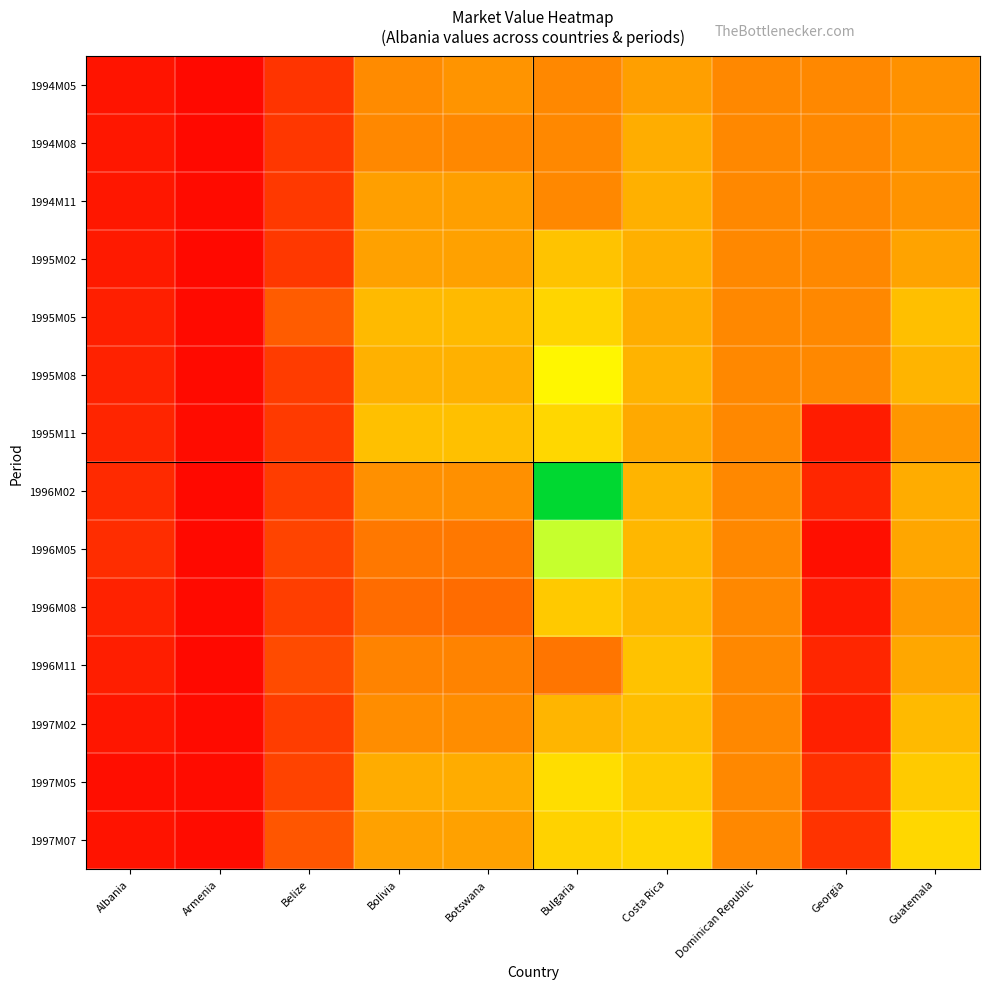

Reading left to right, transcribe all the data shown in this chart.

1994M05: Albania=42.9	Armenia=21.2	Belize=103.6	Bolivia=274.0	Botswana=292.3	Bulgaria=268.2	Costa Rica=314.2	Dominican Republic=268.2	Georgia=268.2	Guatemala=286.4
1994M08: Albania=47.4	Armenia=21.3	Belize=110.1	Bolivia=268.2	Botswana=268.2	Bulgaria=268.2	Costa Rica=341.4	Dominican Republic=268.2	Georgia=268.2	Guatemala=289.8
1994M11: Albania=48.5	Armenia=23.9	Belize=113.5	Bolivia=314.0	Botswana=314.0	Bulgaria=268.2	Costa Rica=347.2	Dominican Republic=268.2	Georgia=268.2	Guatemala=289.7
1995M02: Albania=54.7	Armenia=21.2	Belize=113.1	Bolivia=316.9	Botswana=316.9	Bulgaria=383.0	Costa Rica=346.0	Dominican Republic=268.2	Georgia=268.2	Guatemala=321.1
1995M05: Albania=63.6	Armenia=22.1	Belize=182.7	Bolivia=365.7	Botswana=365.7	Bulgaria=419.4	Costa Rica=340.9	Dominican Republic=268.2	Georgia=268.2	Guatemala=375.5
1995M08: Albania=68.8	Armenia=22.7	Belize=120.7	Bolivia=348.4	Botswana=348.4	Bulgaria=483.9	Costa Rica=352.9	Dominican Republic=268.2	Georgia=268.2	Guatemala=354.0
1995M11: Albania=75.9	Armenia=25.6	Belize=116.3	Bolivia=377.0	Botswana=377.0	Bulgaria=422.1	Costa Rica=332.6	Dominican Republic=268.2	Georgia=58.0	Guatemala=296.4
1996M02: Albania=85.9	Armenia=20.2	Belize=122.7	Bolivia=284.9	Botswana=284.9	Bulgaria=937.9	Costa Rica=355.0	Dominican Republic=268.2	Georgia=76.4	Guatemala=339.7
1996M05: Albania=90.0	Armenia=21.2	Belize=135.2	Bolivia=236.6	Botswana=236.6	Bulgaria=556.1	Costa Rica=360.4	Dominican Republic=268.2	Georgia=31.7	Guatemala=327.0
1996M08: Albania=70.0	Armenia=21.8	Belize=123.3	Bolivia=214.1	Botswana=214.1	Bulgaria=396.2	Costa Rica=360.0	Dominican Republic=268.2	Georgia=50.9	Guatemala=301.3
1996M11: Albania=61.5	Armenia=21.2	Belize=148.6	Bolivia=258.3	Botswana=258.3	Bulgaria=231.3	Costa Rica=381.0	Dominican Republic=268.2	Georgia=77.6	Guatemala=329.4
1997M02: Albania=45.9	Armenia=24.2	Belize=122.6	Bolivia=277.6	Botswana=277.6	Bulgaria=356.5	Costa Rica=374.8	Dominican Republic=268.2	Georgia=66.0	Guatemala=366.7
1997M05: Albania=30.0	Armenia=26.4	Belize=133.2	Bolivia=339.0	Botswana=339.0	Bulgaria=433.8	Costa Rica=397.6	Dominican Republic=268.2	Georgia=97.6	Guatemala=397.3
1997M07: Albania=39.5	Armenia=25.4	Belize=171.6	Bolivia=318.0	Botswana=318.0	Bulgaria=413.2	Costa Rica=419.2	Dominican Republic=268.2	Georgia=103.4	Guatemala=423.2